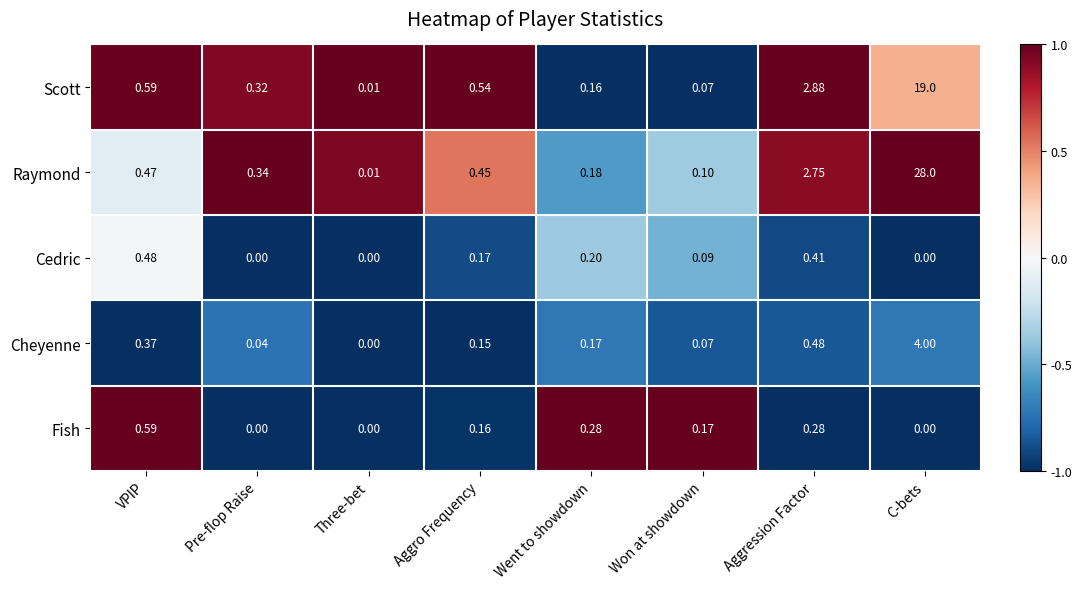

At which category does the chart reach its peak across all series?

C-bets